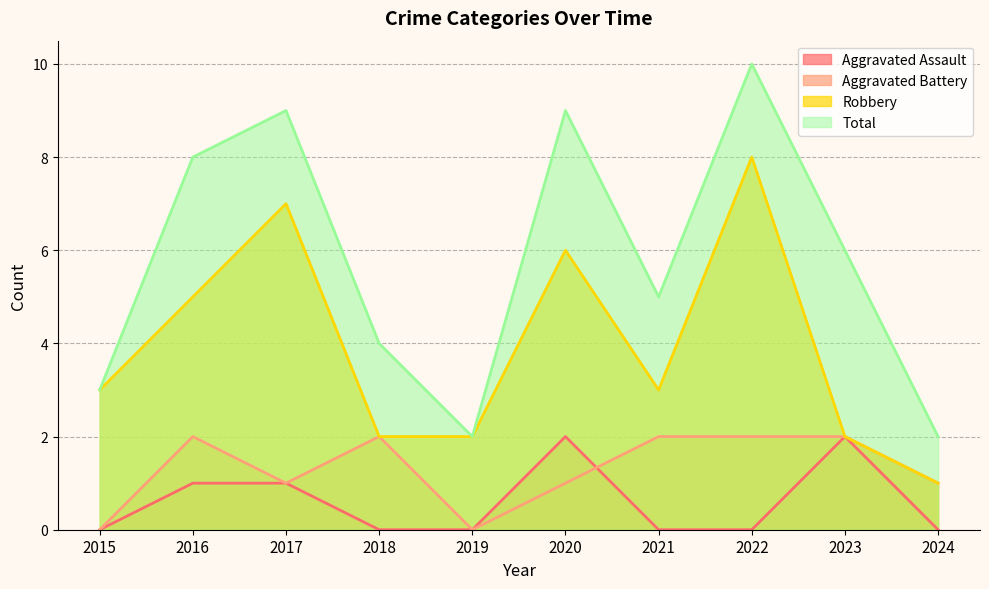

What are all the series names shown in the legend?

Aggravated Assault, Aggravated Battery, Robbery, Total